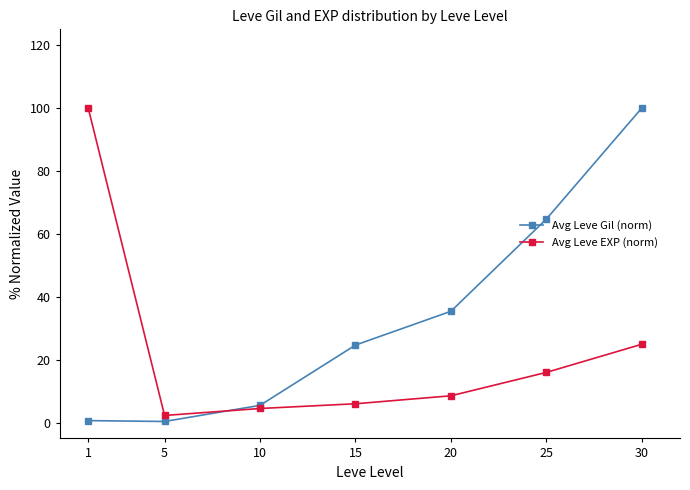

Does the chart display data point markers on the line(s)?

Yes